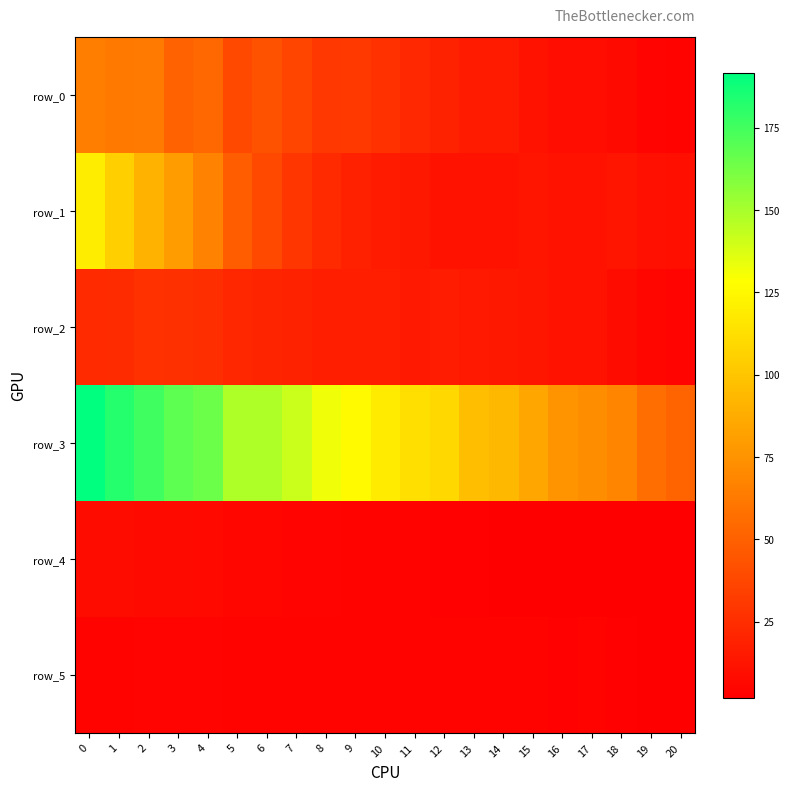

List the series in order of their peak value, highest first.

row_3, row_1, row_0, row_2, row_4, row_5